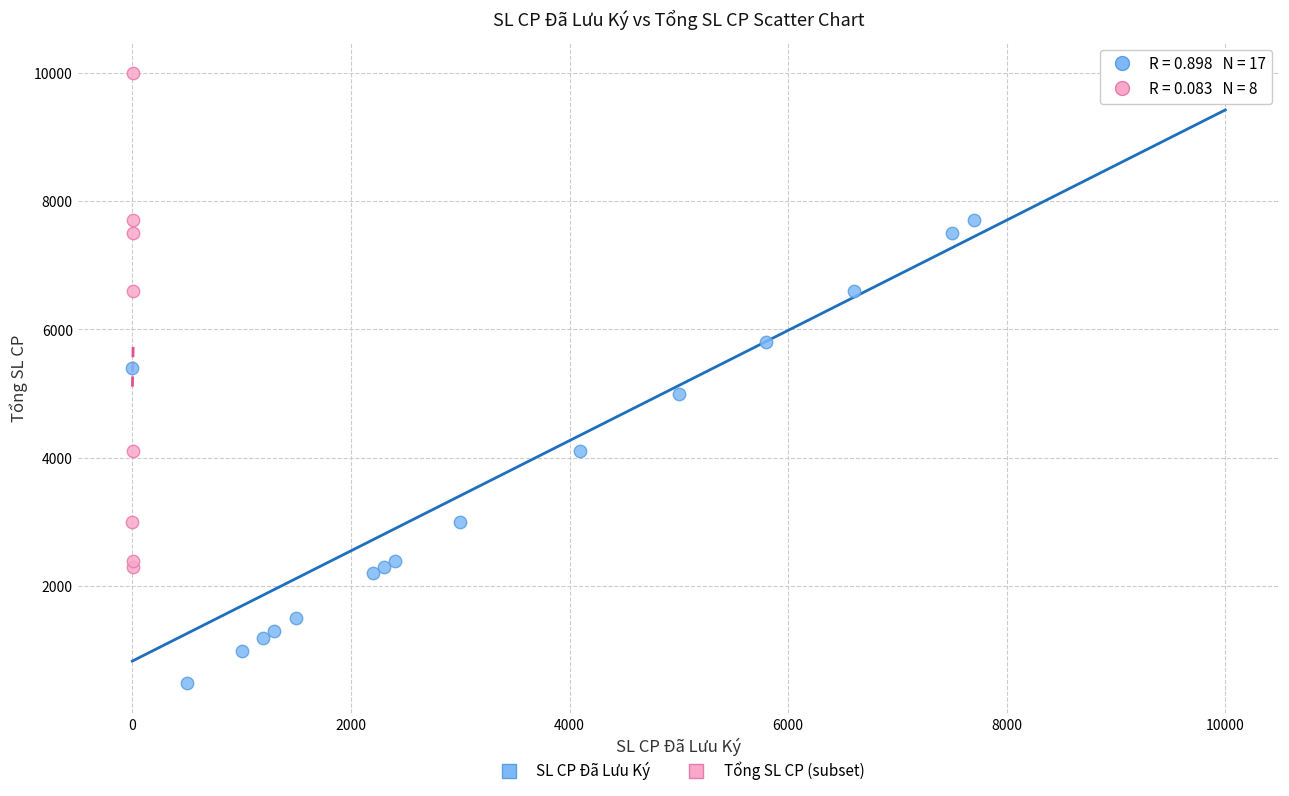

Which series has the largest Y range (max minus min)?

SL CP Đã Lưu Ký